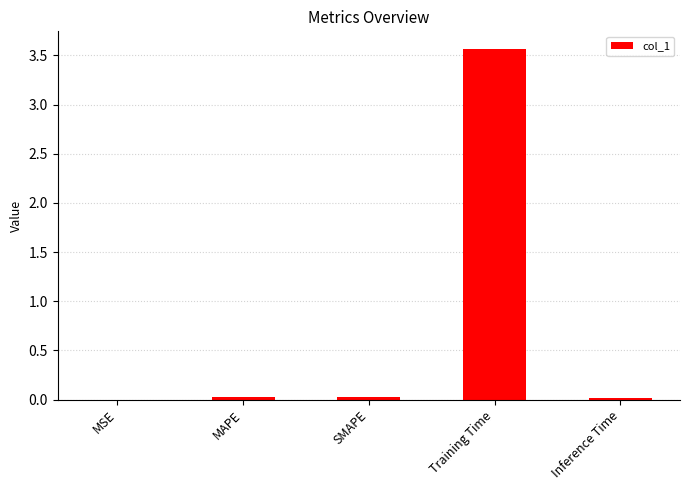

Is it true that the value at Inference Time is 0.0?

True